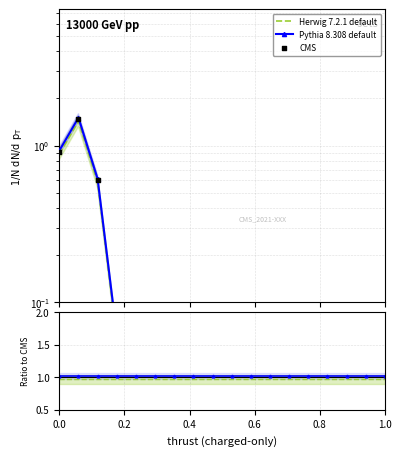

Is the value of CMS at 12 greater than the value of Herwig 7.2.1 default at 10?

No